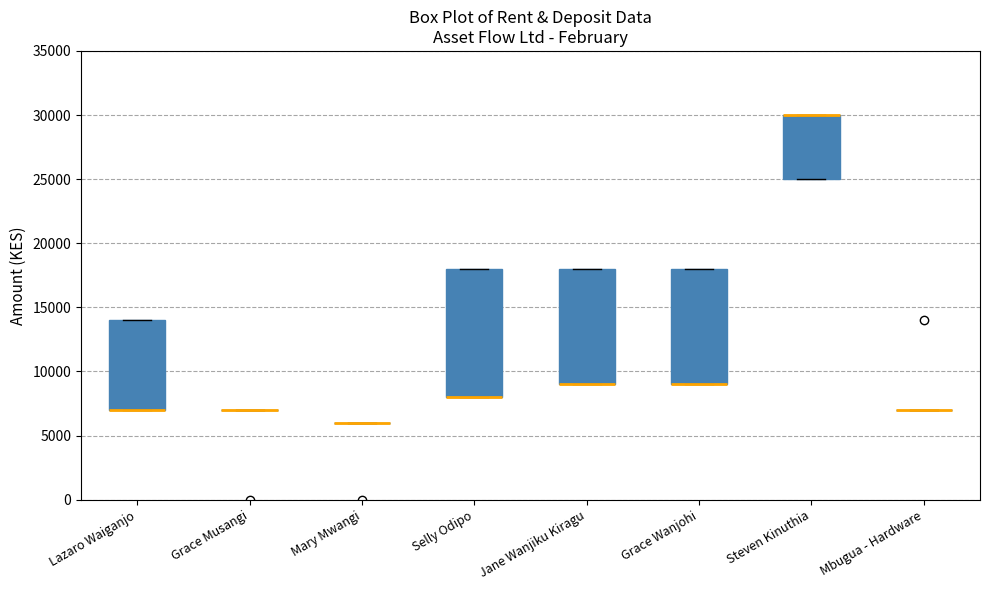

Reading left to right, read every box against the y-axis: the position of its median line, the range the box covers, and the ends of its whiskers. The values are not printed on the chart, so give them approximately, as read against the axis.

Lazaro Waiganjo: median 7000 (drawn on the box's lower edge), box 7000 to 14000, whiskers 7000 to 14000
Grace Musangi: box collapsed to a line at 7000, whiskers 7000 to 7000
Mary Mwangi: box collapsed to a line at 6000, whiskers 6000 to 6000
Selly Odipo: median 8000 (drawn on the box's lower edge), box 8000 to 18000, whiskers 8000 to 18000
Jane Wanjiku Kiragu: median 9000 (drawn on the box's lower edge), box 9000 to 18000, whiskers 9000 to 18000
Grace Wanjohi: median 9000 (drawn on the box's lower edge), box 9000 to 18000, whiskers 9000 to 18000
Steven Kinuthia: median 30000 (drawn on the box's upper edge), box 25000 to 30000, whiskers 25000 to 30000
Mbugua - Hardware: box collapsed to a line at 7000, whiskers 7000 to 7000